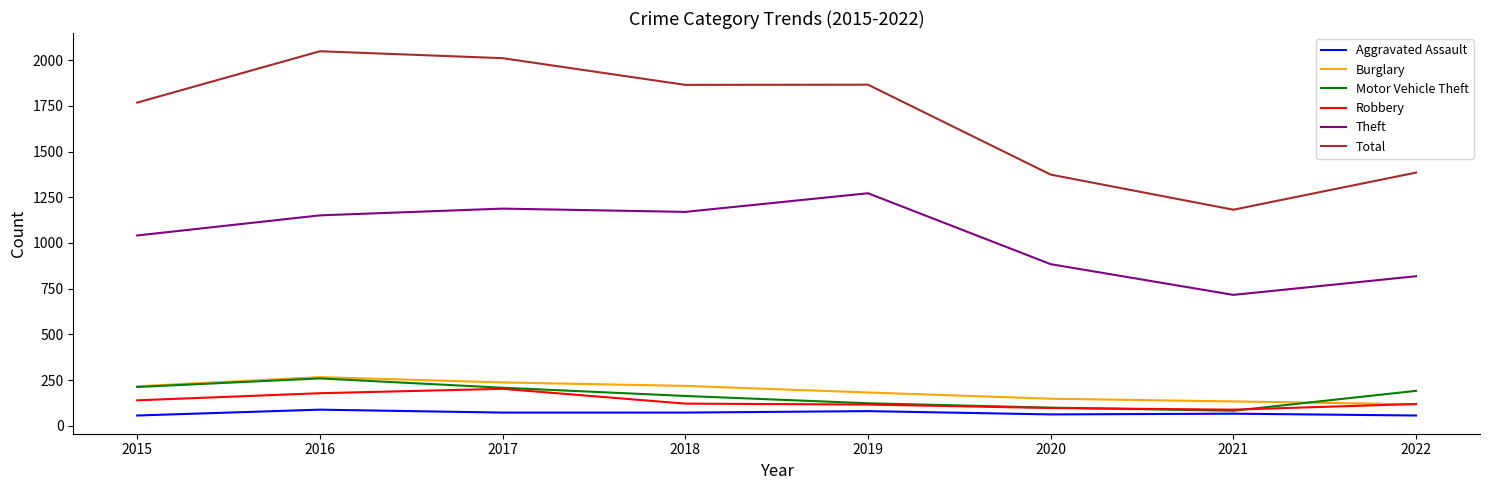

Is the value of Motor Vehicle Theft at 2022 greater than the value of Aggravated Assault at 2018?

Yes